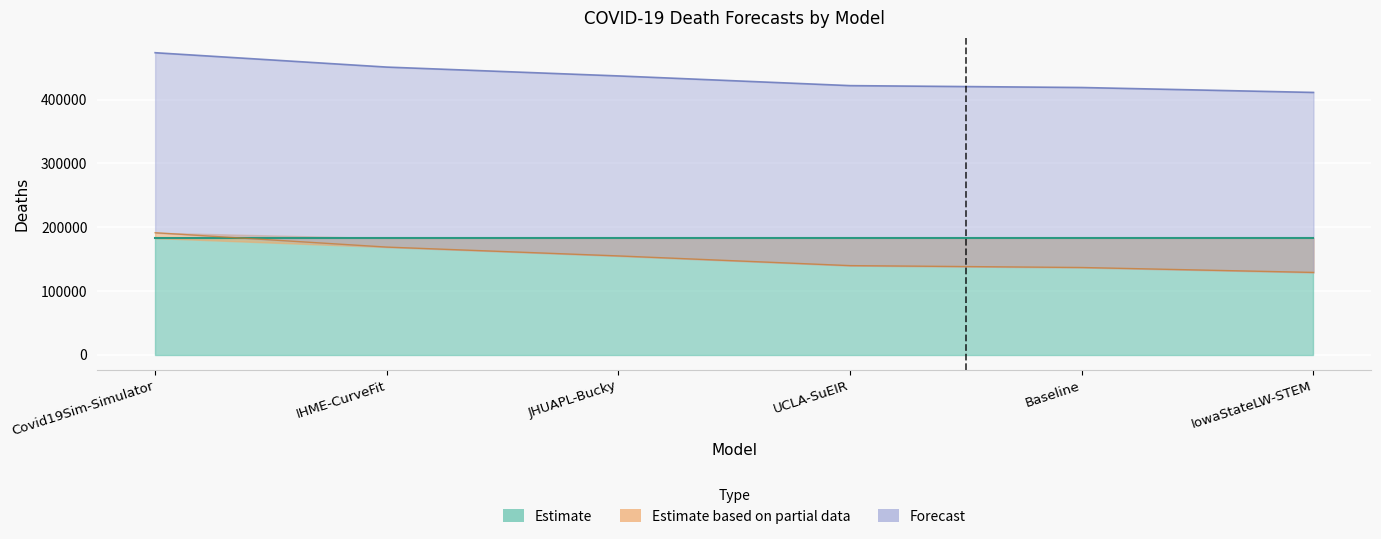

At which label is predicted_deaths closest to 160039?

JHUAPL-Bucky